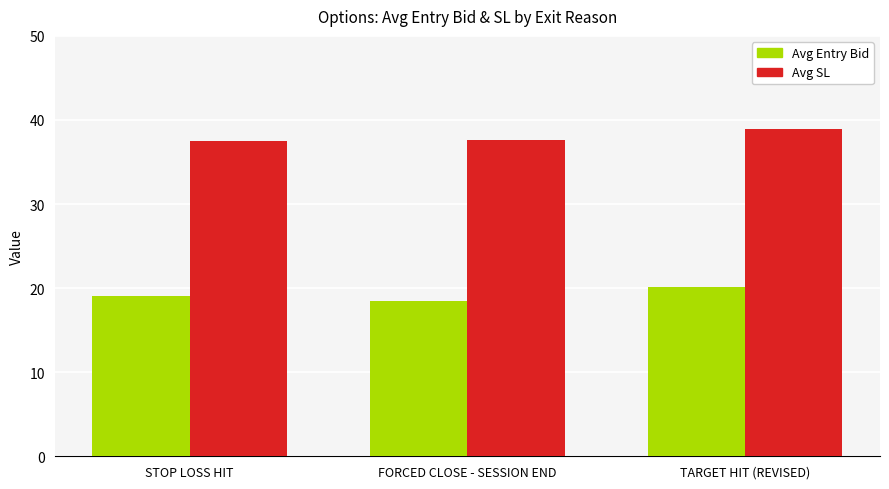

What is the approximate value of Avg SL at TARGET HIT (REVISED)?

38.9